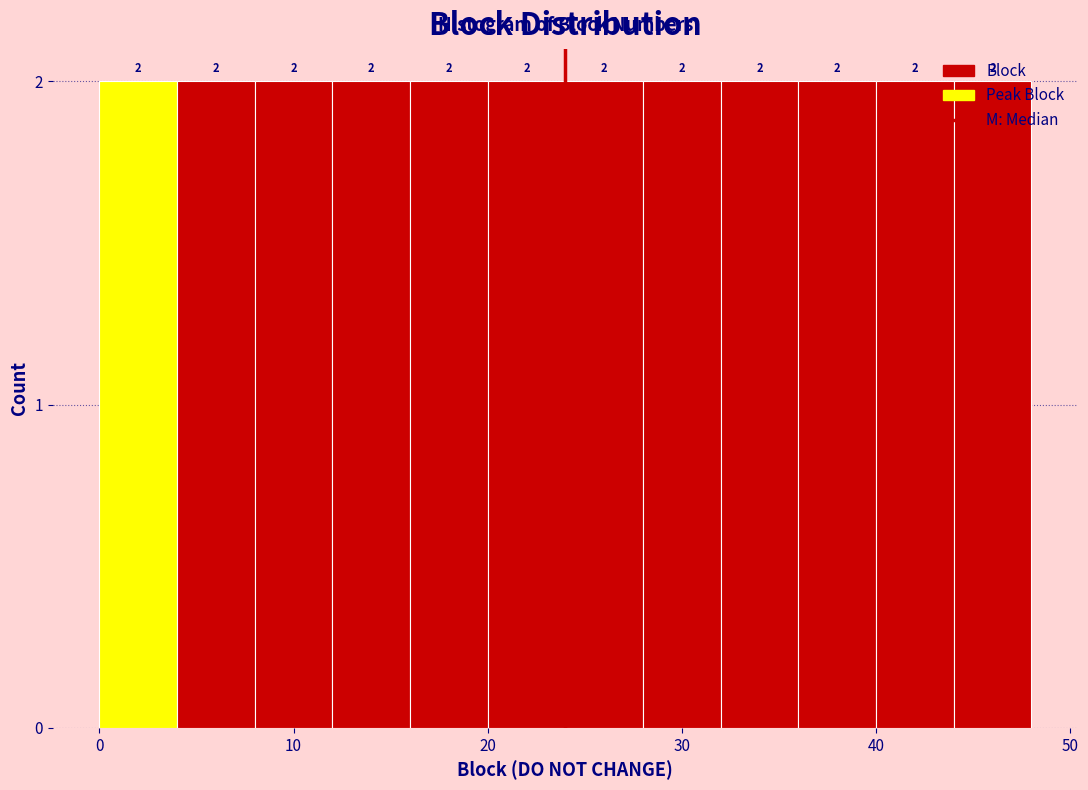

Reading left to right, transcribe this chart: for each bar, give the range it covers on the x-axis and its height.

0 to 4: 2
4 to 8: 2
8 to 12: 2
12 to 16: 2
16 to 20: 2
20 to 24: 2
24 to 28: 2
28 to 32: 2
32 to 36: 2
36 to 40: 2
40 to 44: 2
44 to 48: 2